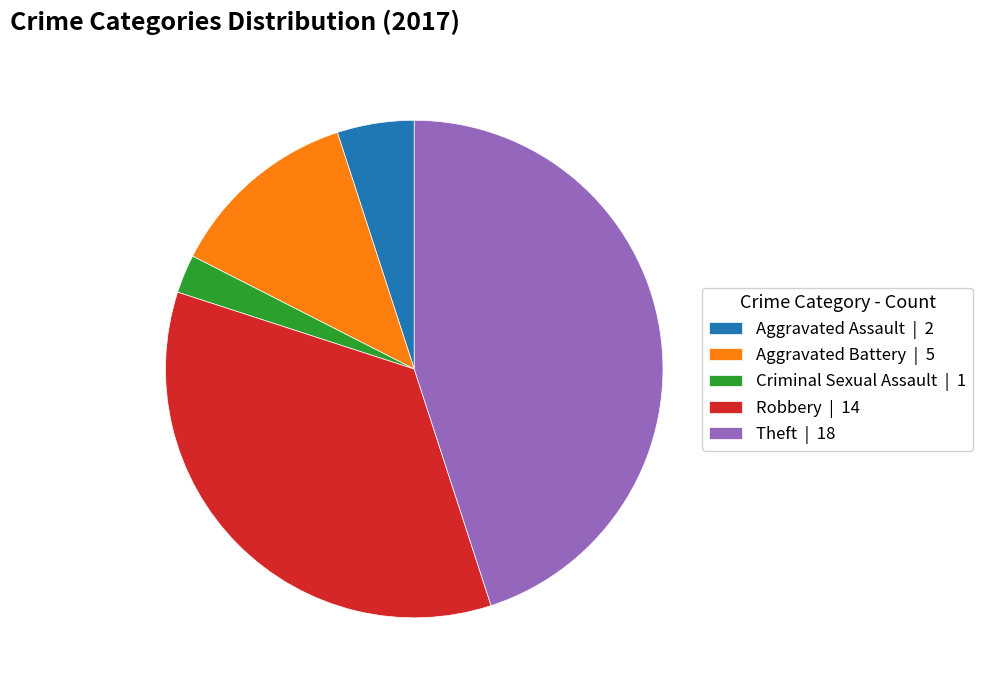

What is the ratio of the value at Robbery to the value at Criminal Sexual Assault?

14.0